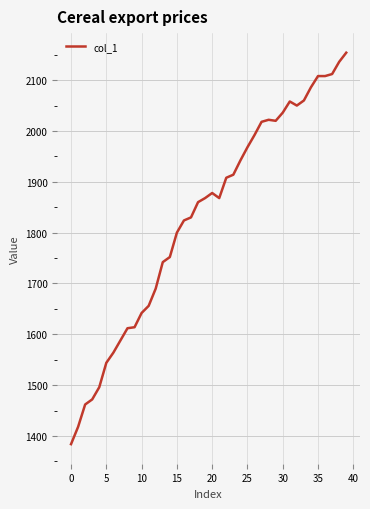

What is the difference between the maximum and minimum values?

770